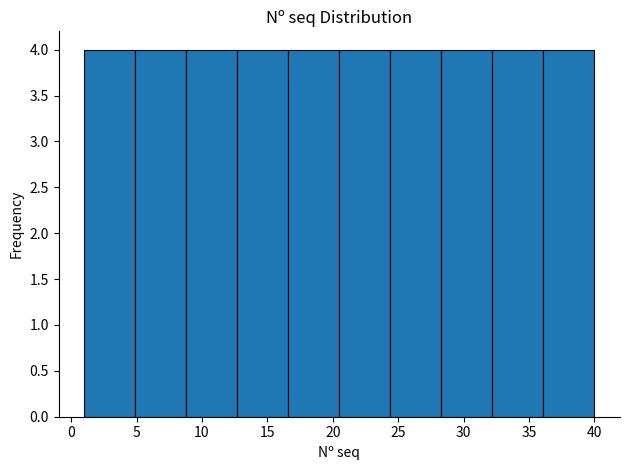

Reading left to right, list every bar in this chart as the range it spans on the x-axis followed by its height. Neither the bar edges nor the heights are printed on the chart, so give them approximately, as read against the axes.

1.0 to 4.9: 4
4.9 to 8.8: 4
8.8 to 12.7: 4
12.7 to 16.6: 4
16.6 to 20.5: 4
20.5 to 24.4: 4
24.4 to 28.3: 4
28.3 to 32.2: 4
32.2 to 36.1: 4
36.1 to 40.0: 4